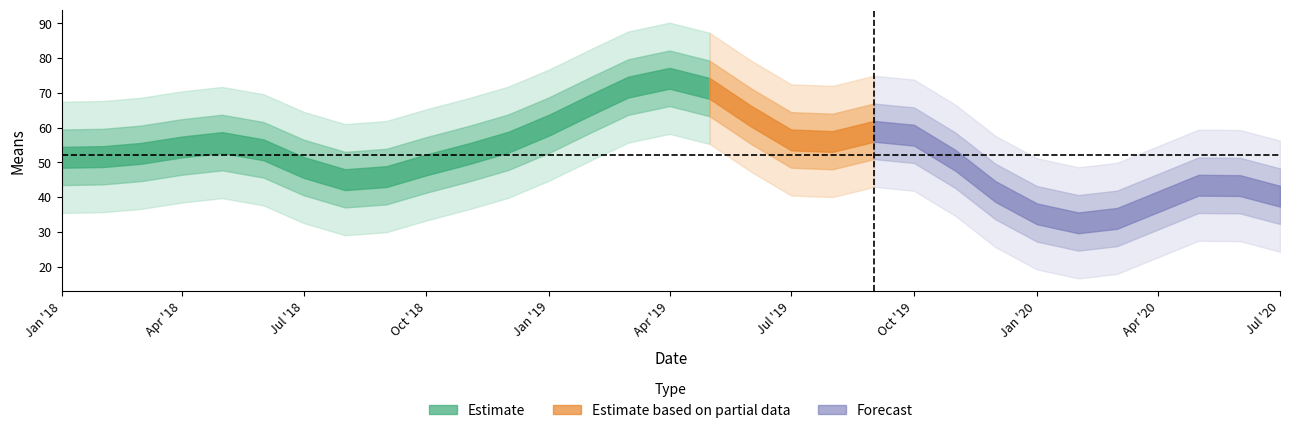

At which label does the data first exceed 51?

2018-01-01